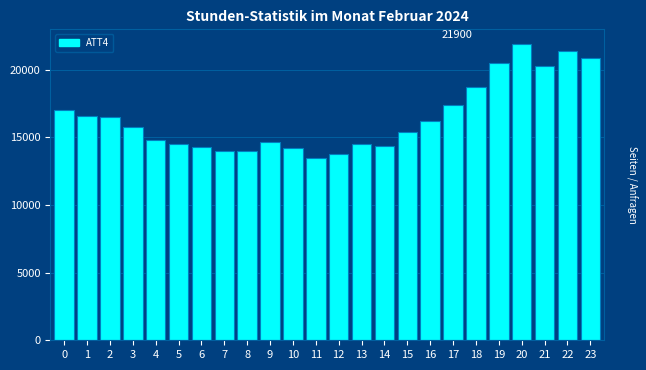

Reading left to right, extract all data points from this chart.

17000	16600	16500	15800	14800	14500	14300	14000	14000	14700	14200	13500	13800	14500	14400	15400	16200	17400	18700	20500	21900	20300	21400	20900